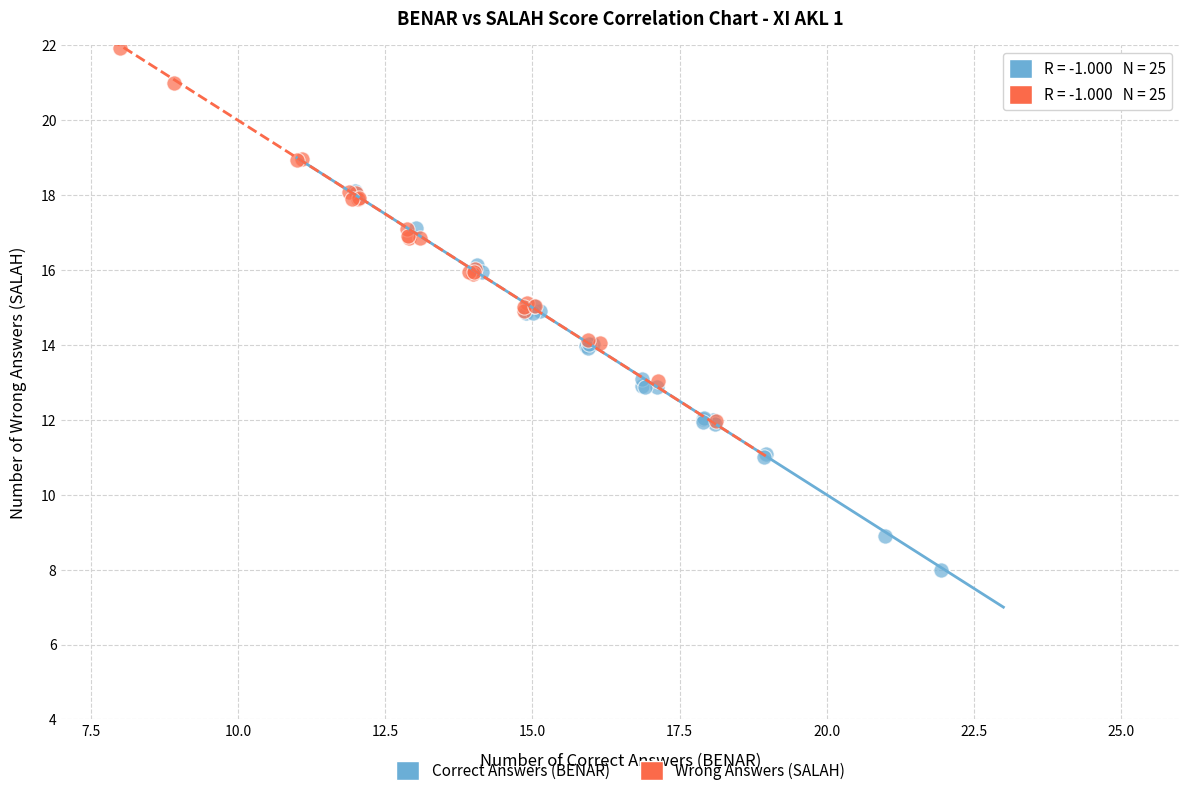

Which series contains the highest Y value?

Wrong Answers (SALAH)